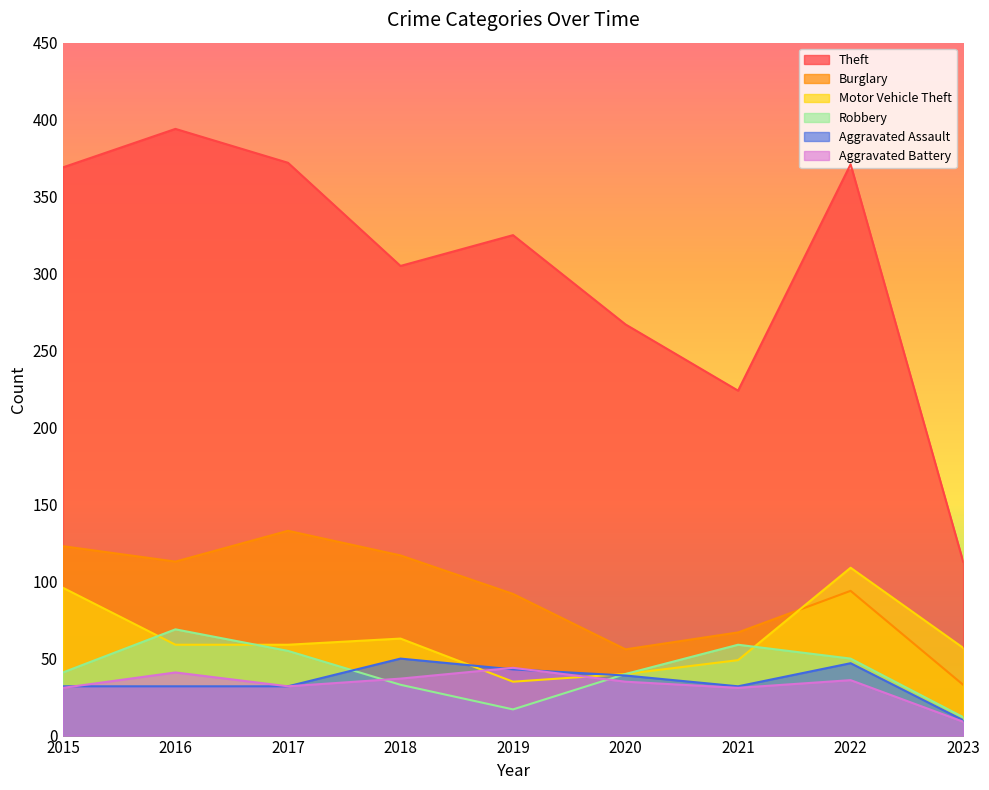

How many lines are shown in the chart?

6